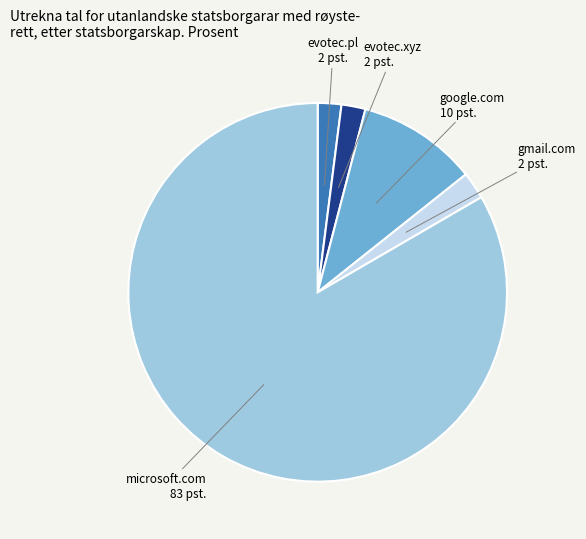

Is it true that microsoft.com is 83% of the pie?

True